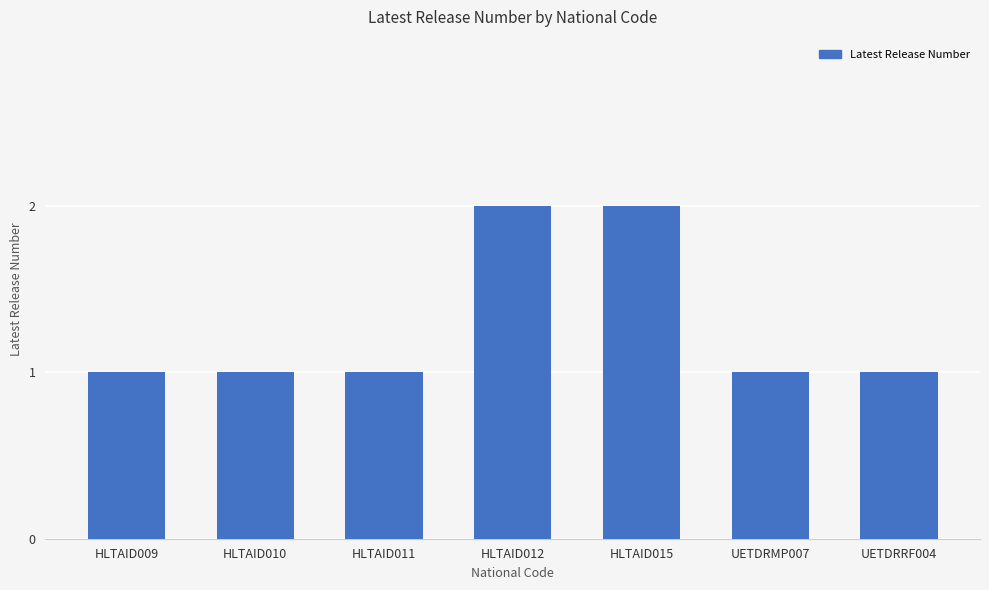

What position from the right is HLTAID015?

3